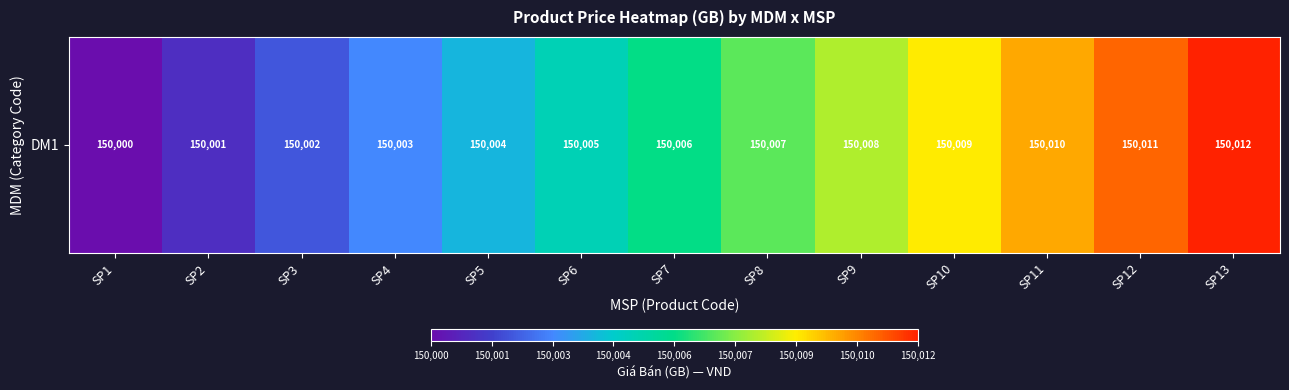

The chart shows a value of 150000 at SP1. True or false?

True